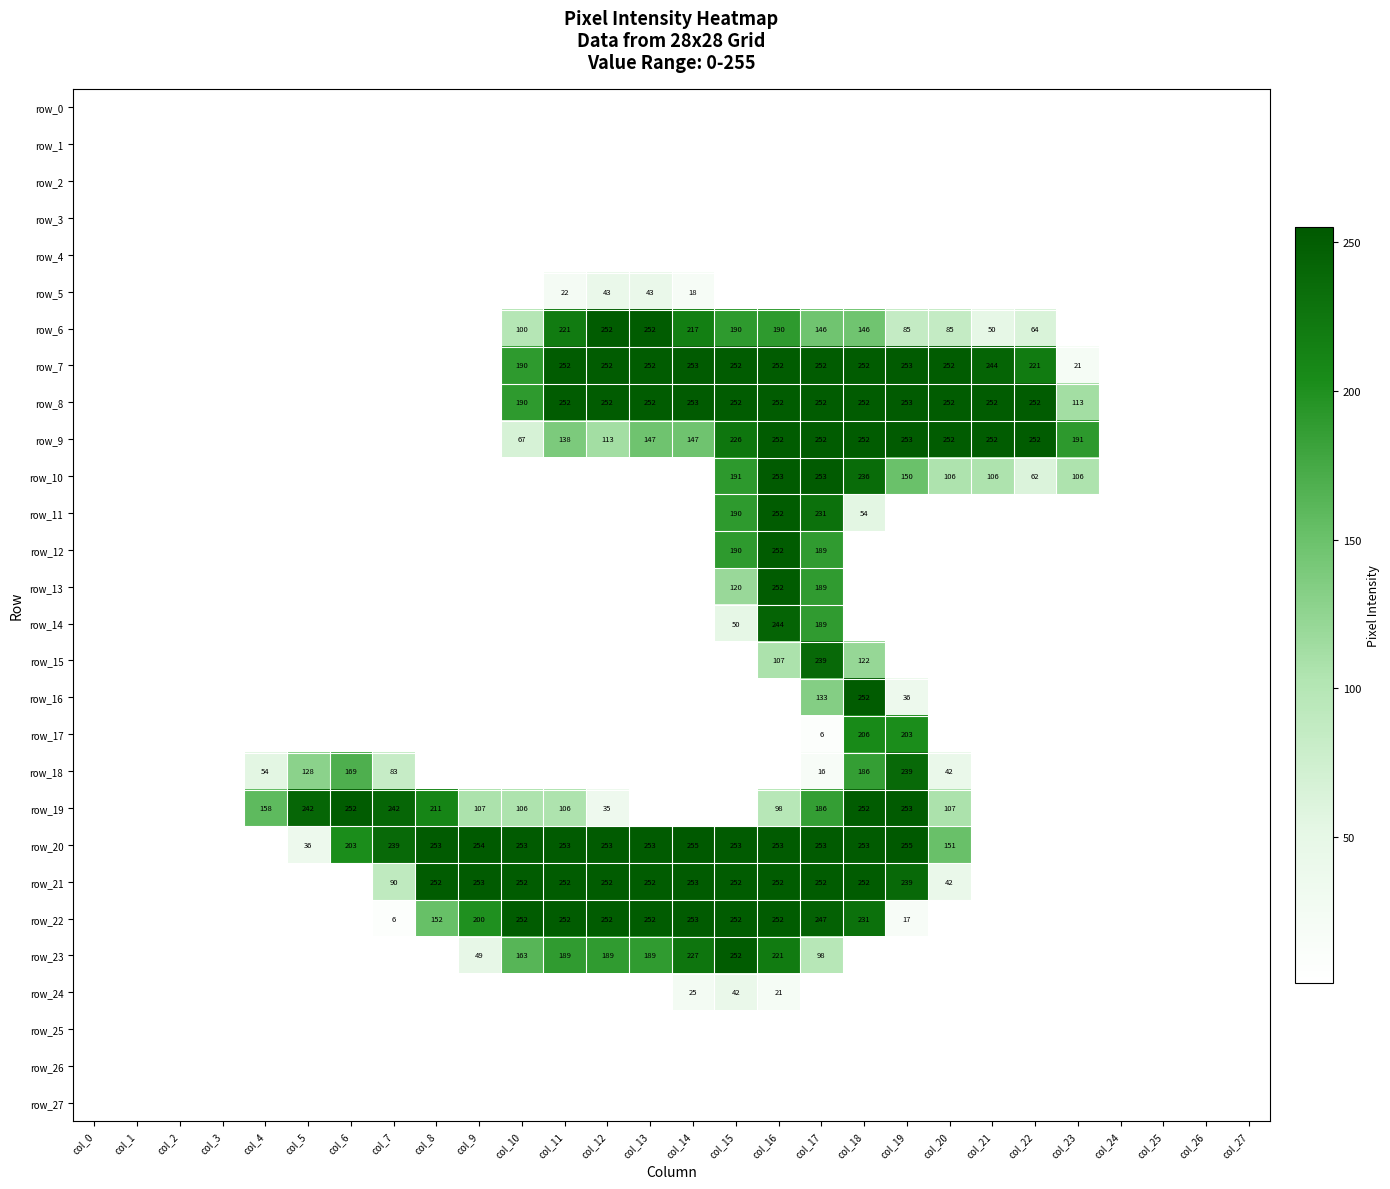

What is the minimum value shown in the chart?

6.0